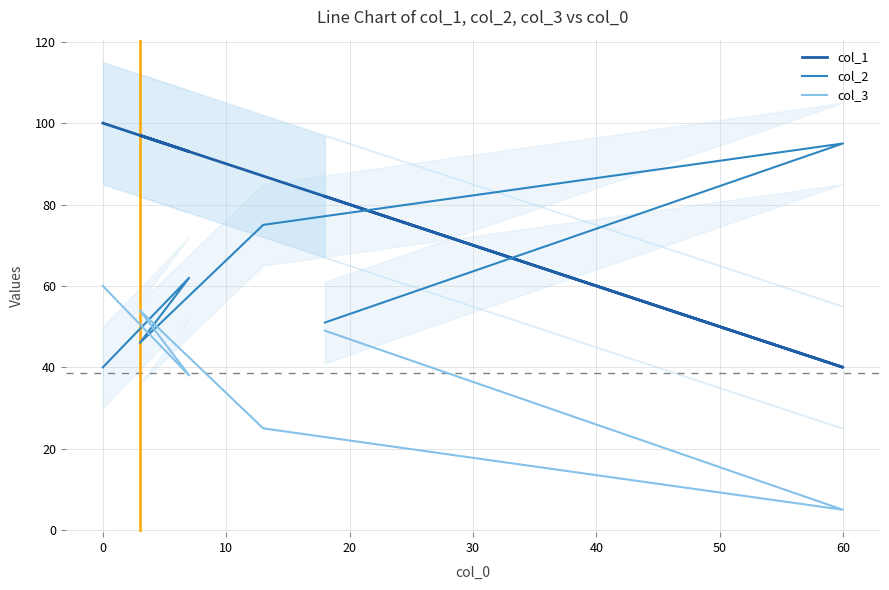

Rank the series by their maximum value, from highest to lowest.

col_1, col_2, col_3